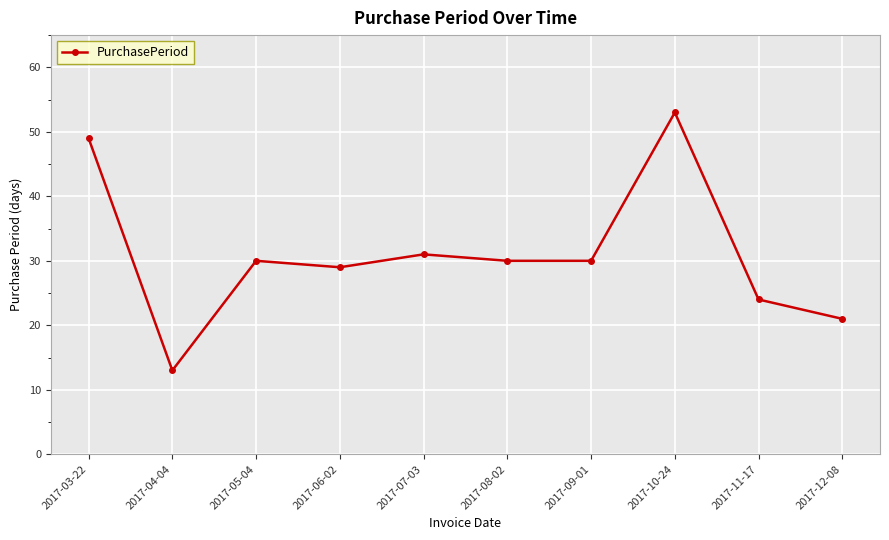

What is the label of the 6th point from the left?

2017-08-02